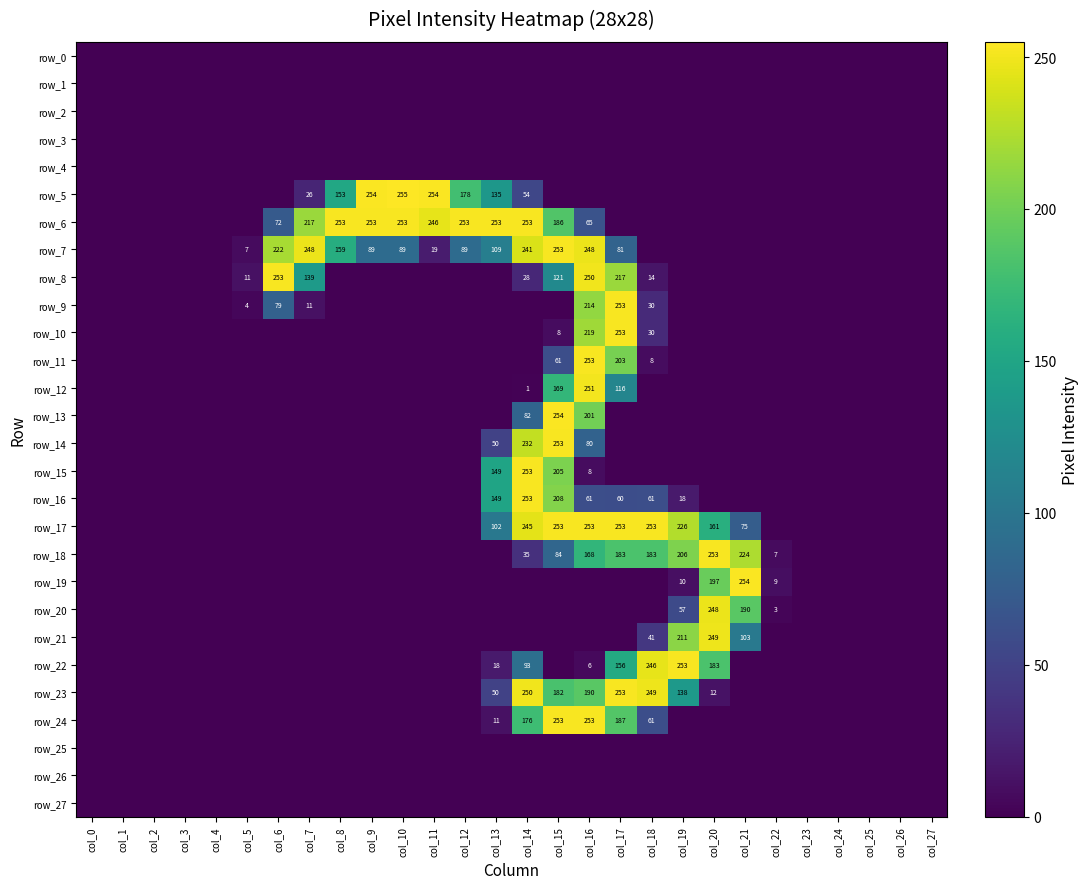

At how many categories does at least one series exceed 28?

16